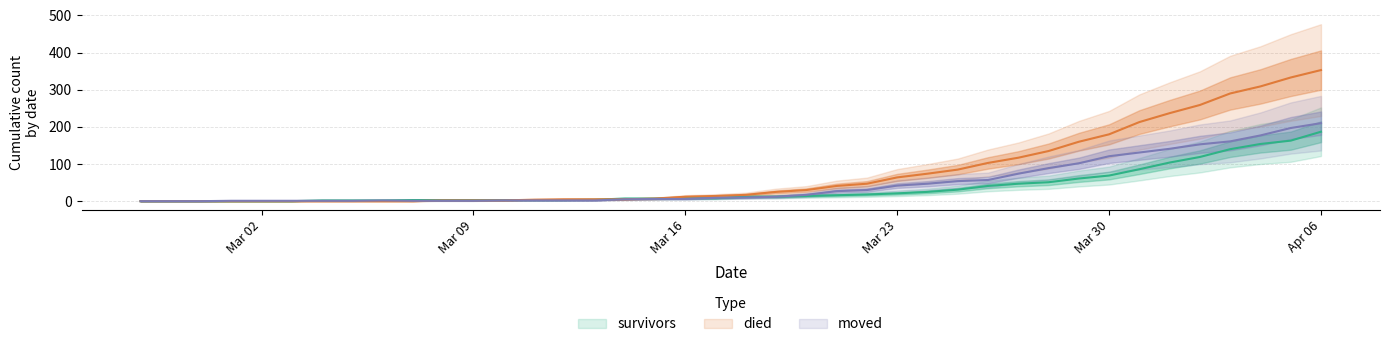

The moved series shows 1 at Mar 09. True or false?

True